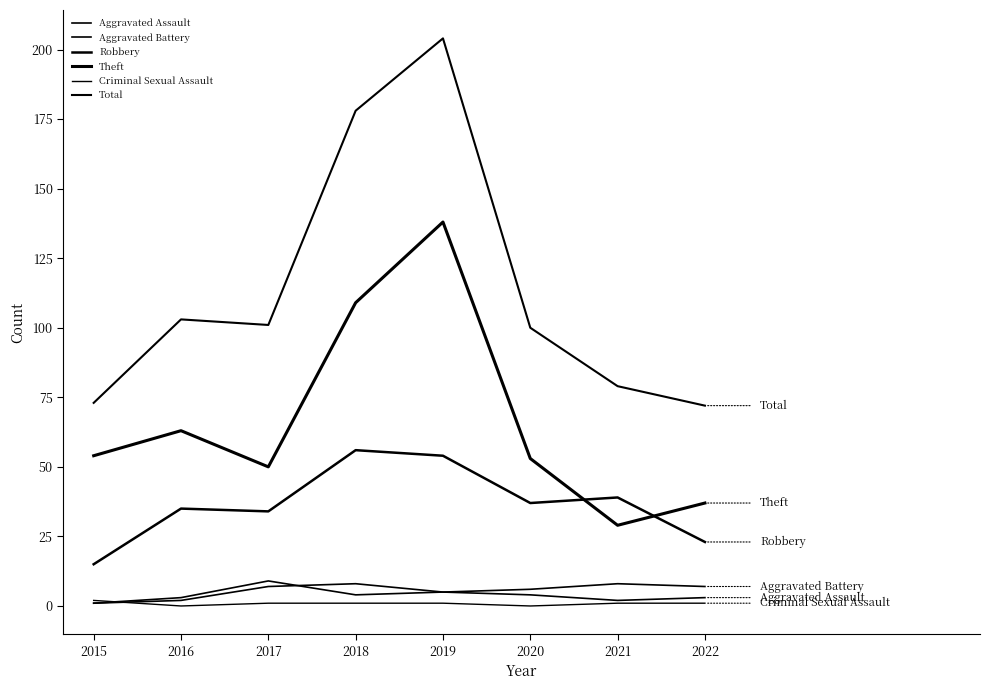

The value of Robbery at 2016 is 17. True or false?

False